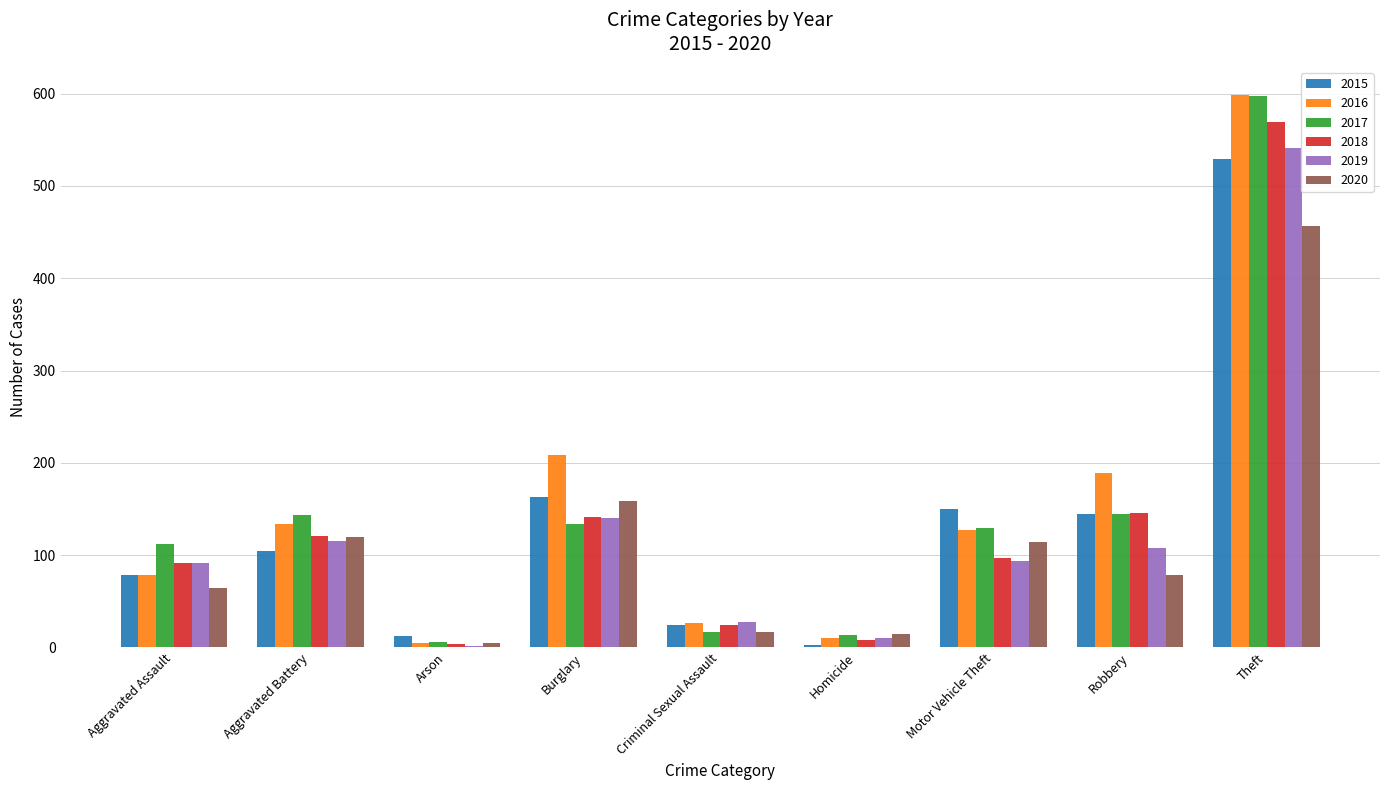

At which label does 2018 first exceed 97?

Aggravated Battery